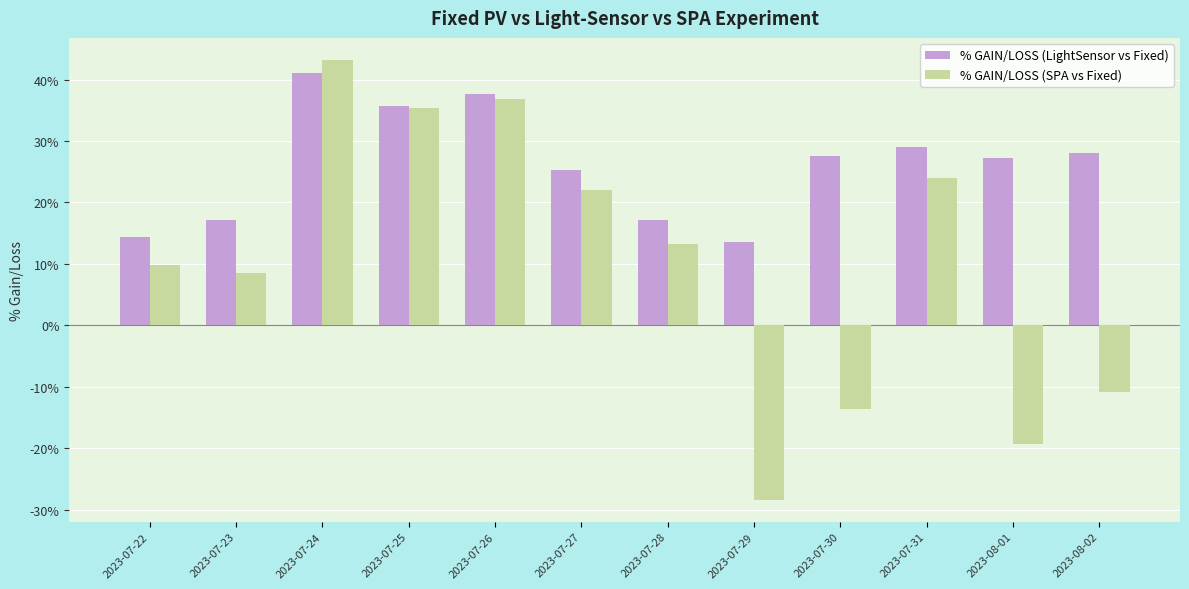

How many negative values does the % GAIN/LOSS (SPA vs Fixed) series have?

4